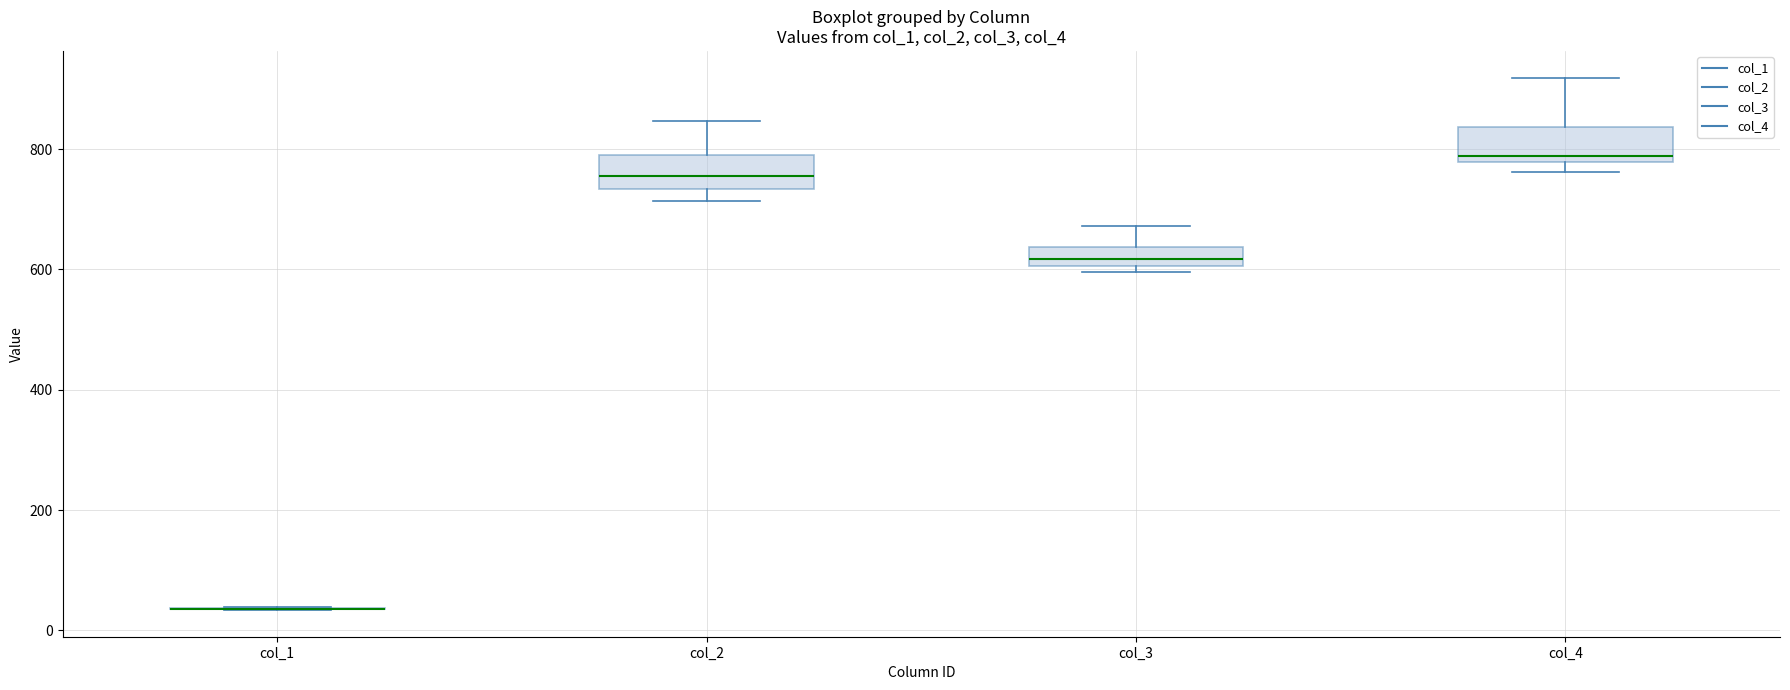

Where is the upper edge of the box for col_3 on the y-axis? The values are not printed on the chart, so give them approximately, as read against the axis.

640